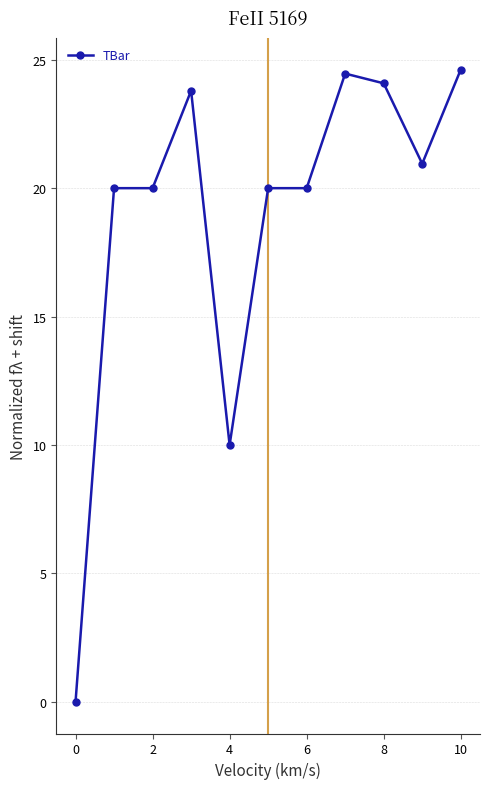

What is the value of the 11th point from the left?

24.6